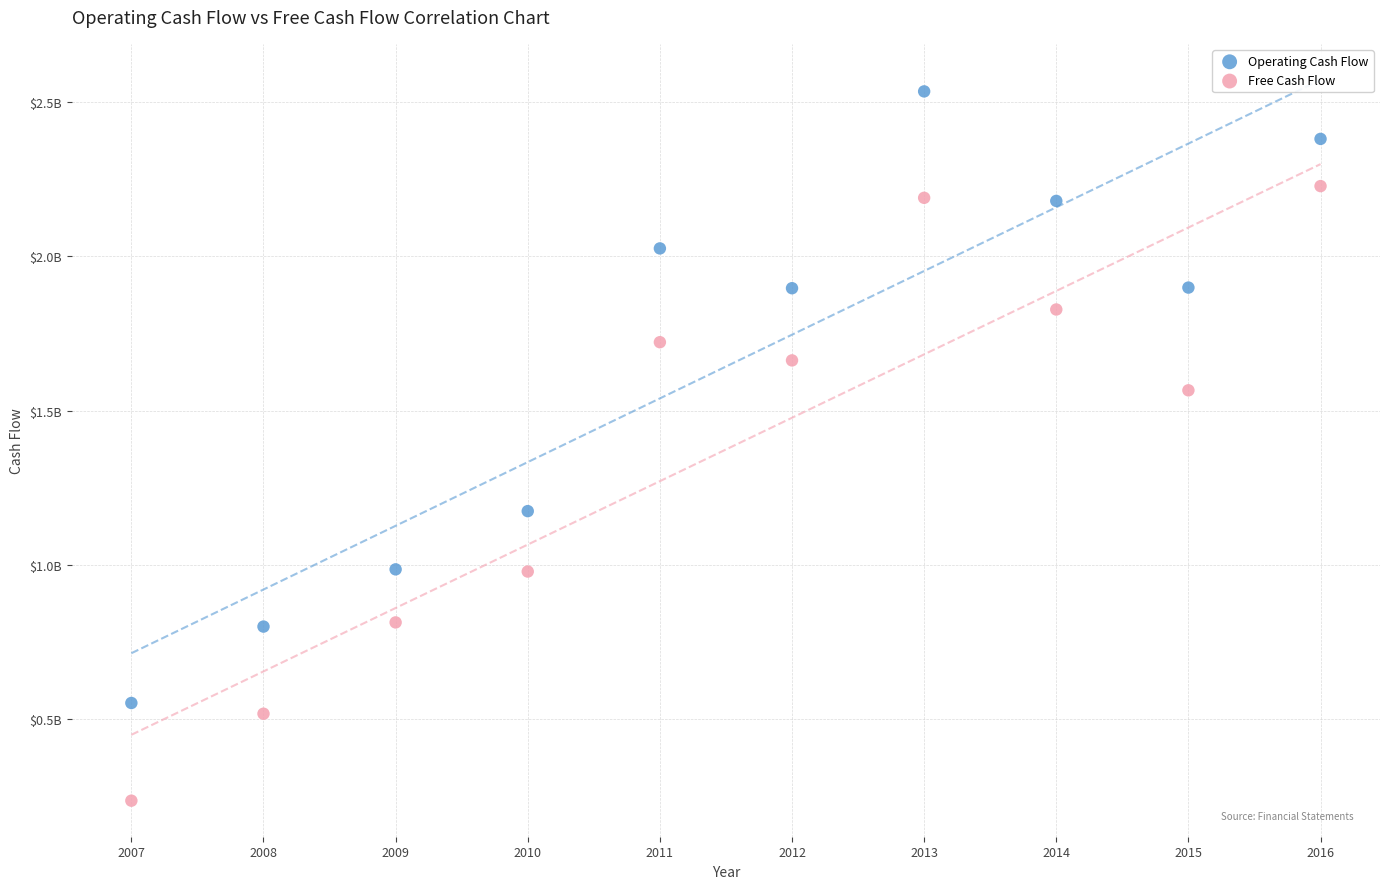

What are all the series names shown in the legend?

Operating Cash Flow, Free Cash Flow